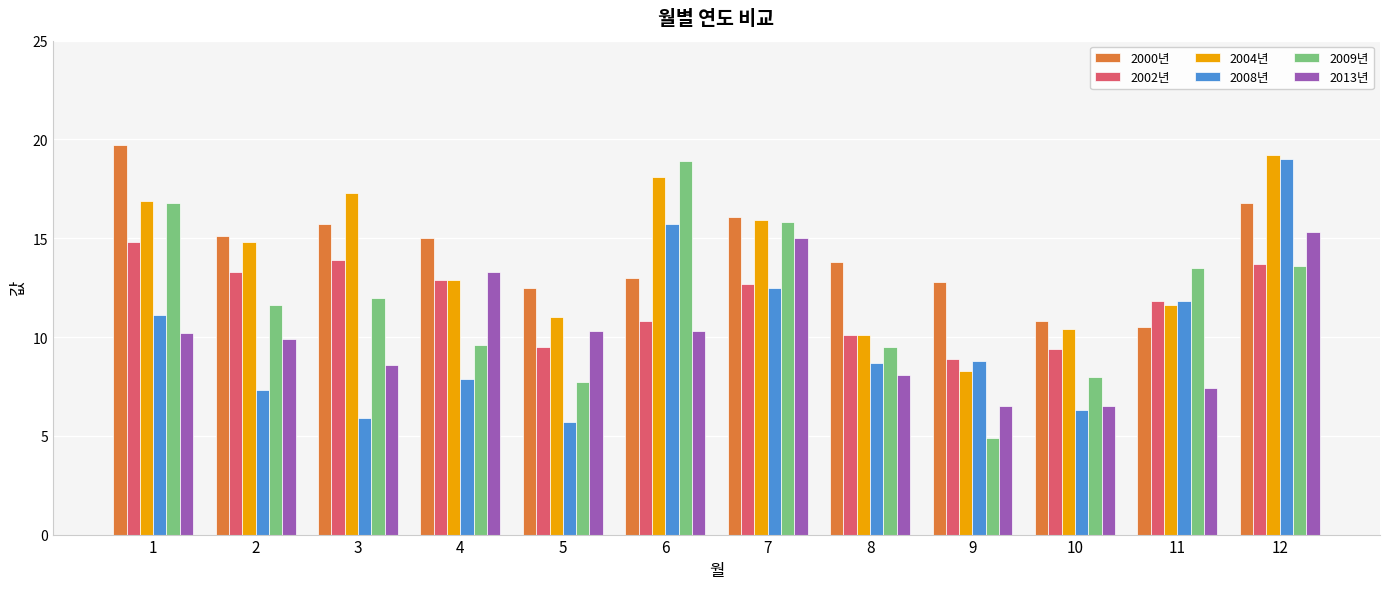

Which category has the lowest value in the 2002년 series?

9